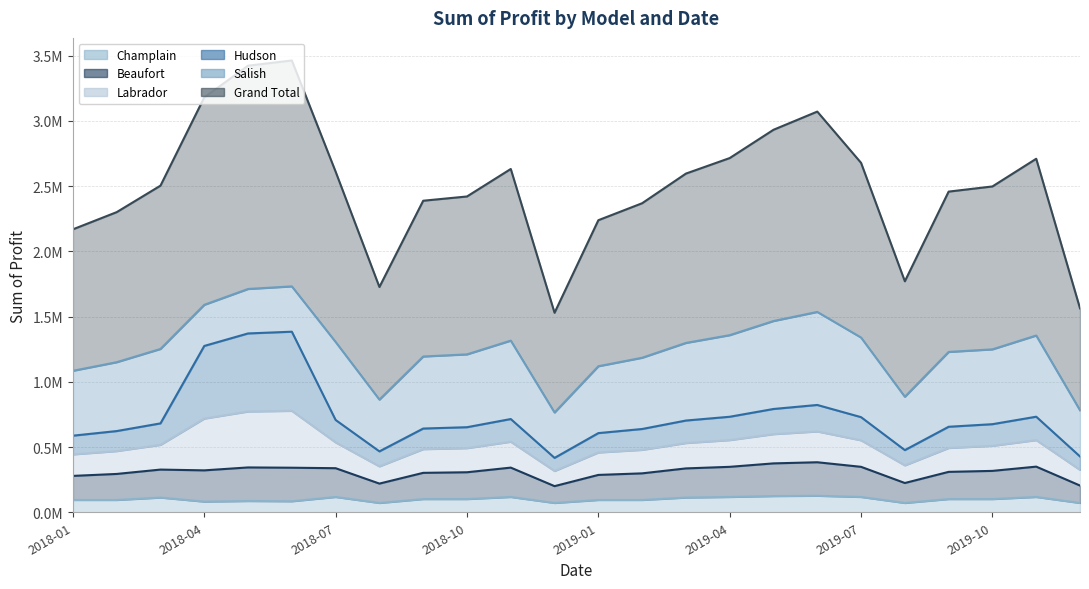

Does the chart have visible grid lines?

Yes